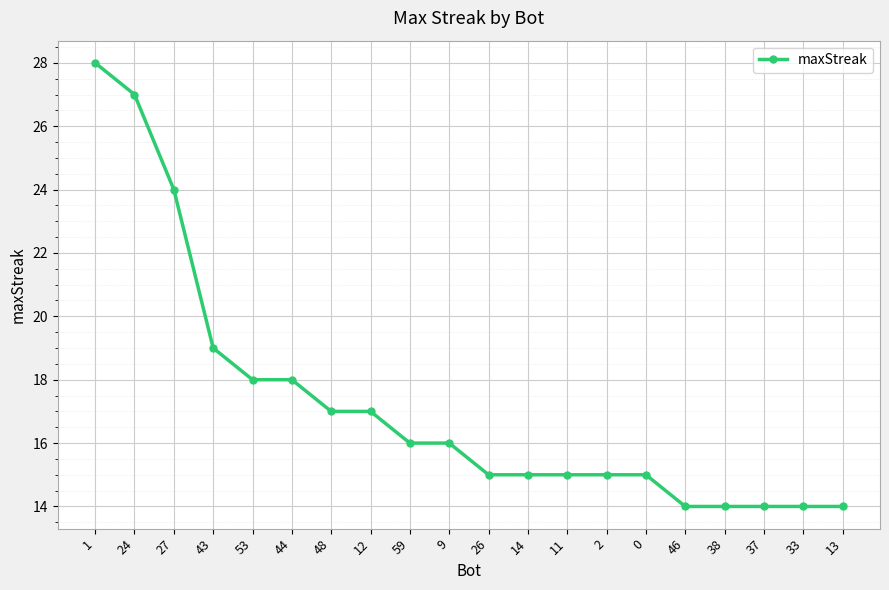

What is the label of the 17th point from the right?

43